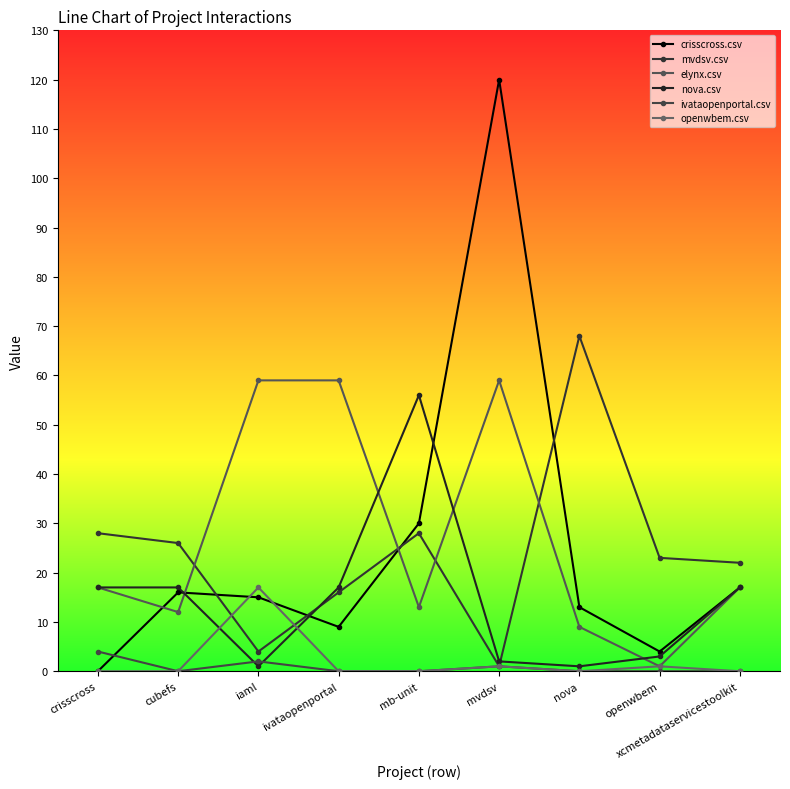

Between which two adjacent categories do mvdsv.csv and crisscross.csv first intersect?

cubefs and iaml